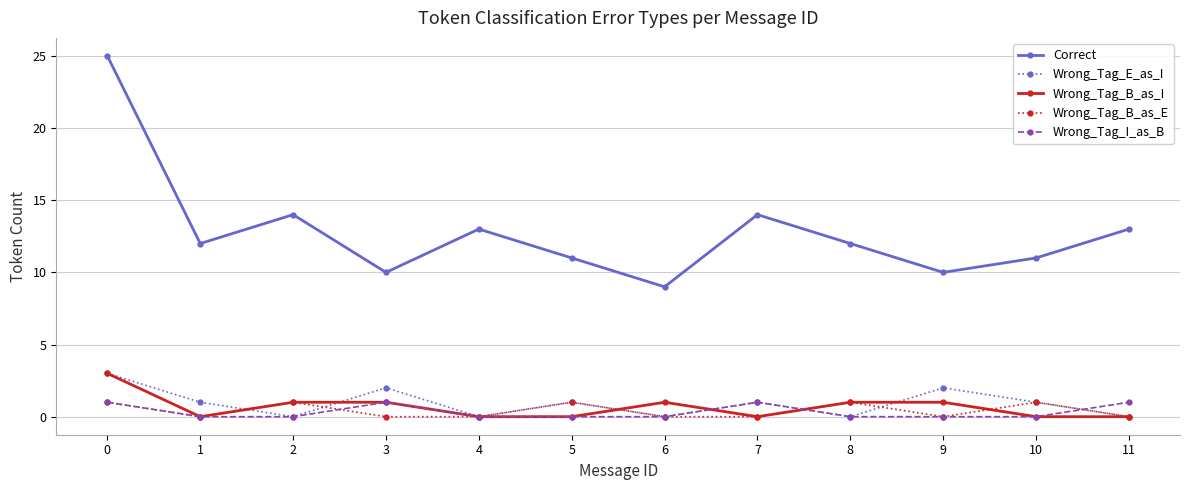

Which series has the largest range (max minus min)?

Correct